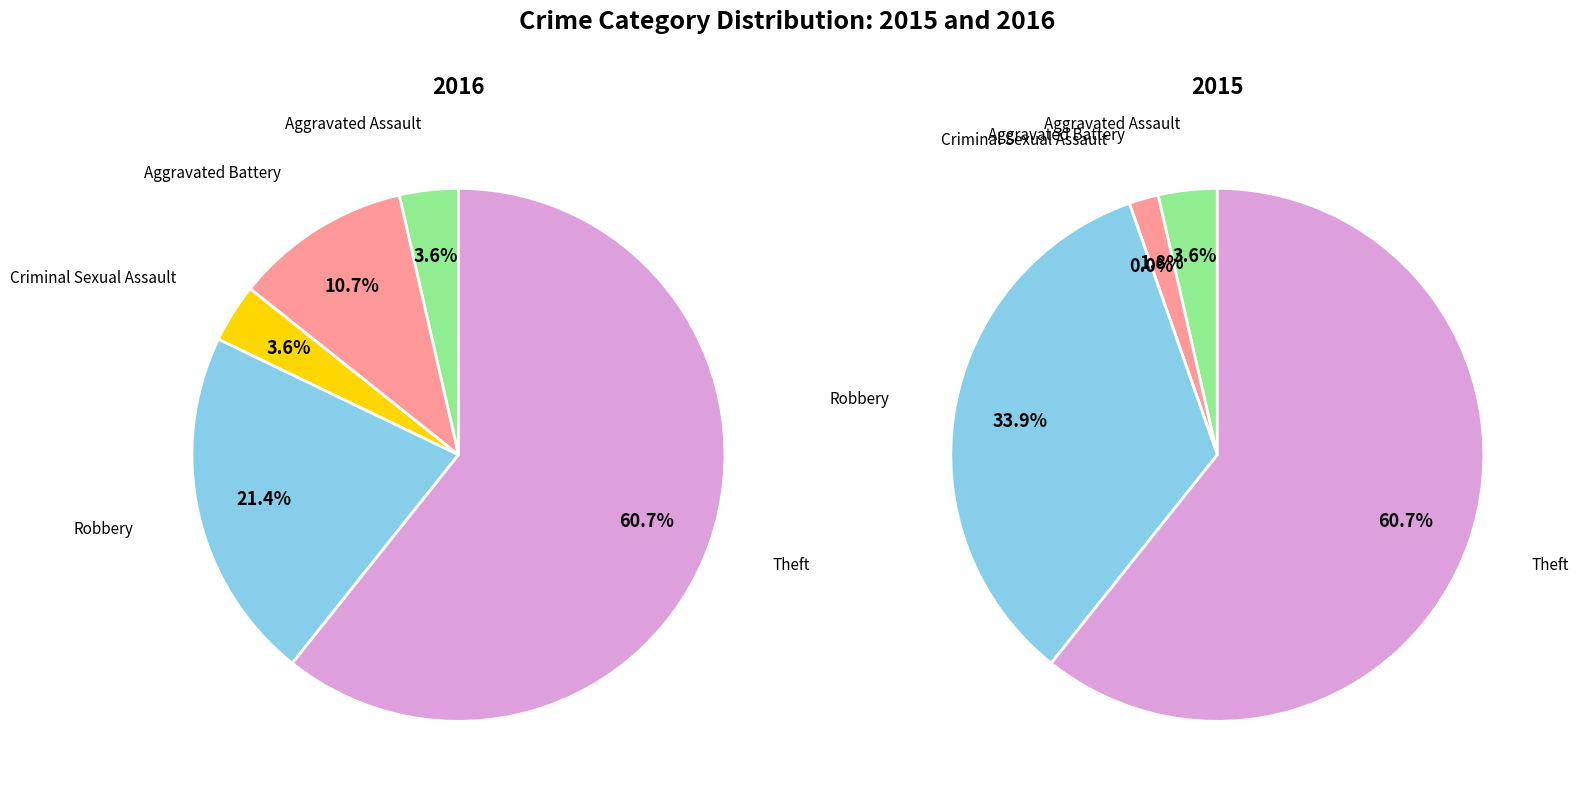

What is the change in value from Aggravated Assault to Robbery?

+5